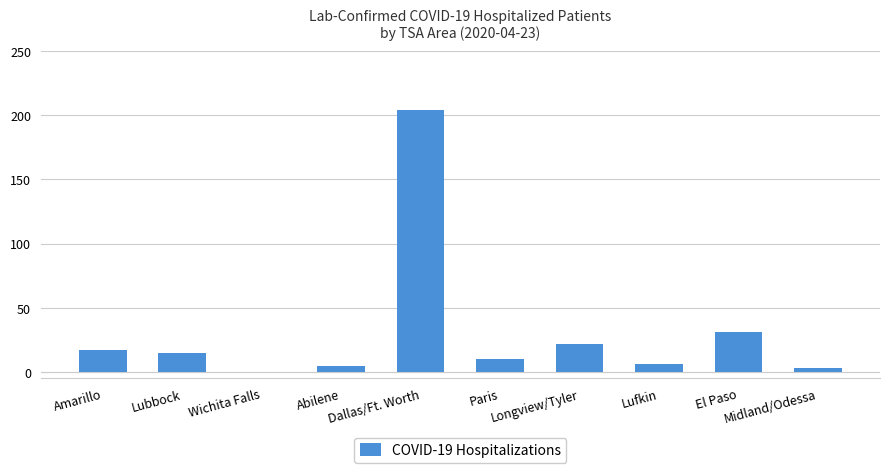

The value at Amarillo is 7. True or false?

False